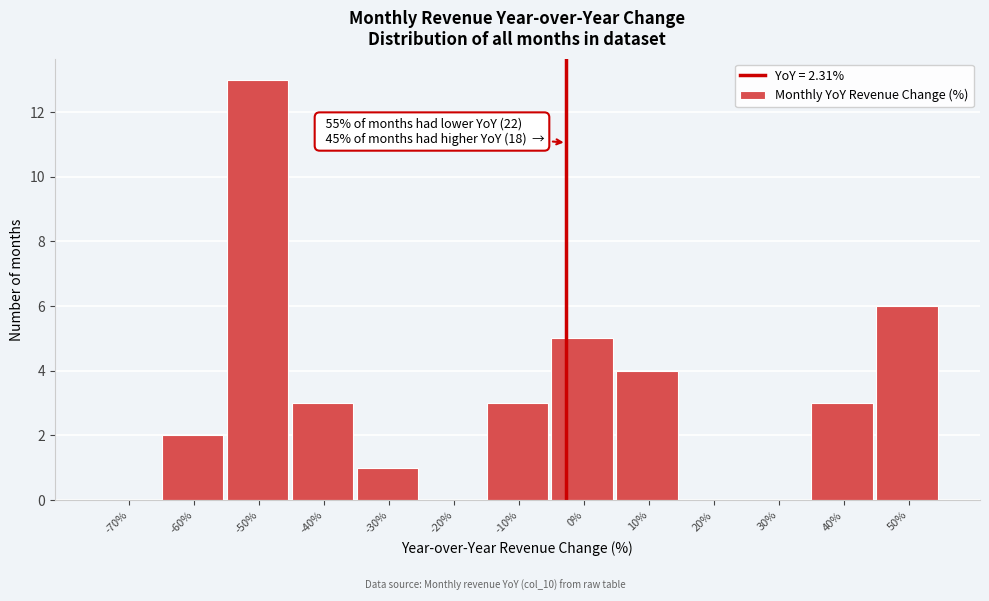

Reading left to right, list all the values displayed in this chart.

-70%=0	-60%=2	-50%=13	-40%=3	-30%=1	-20%=0	-10%=3	0%=5	10%=4	20%=0	30%=0	40%=3	50%=6